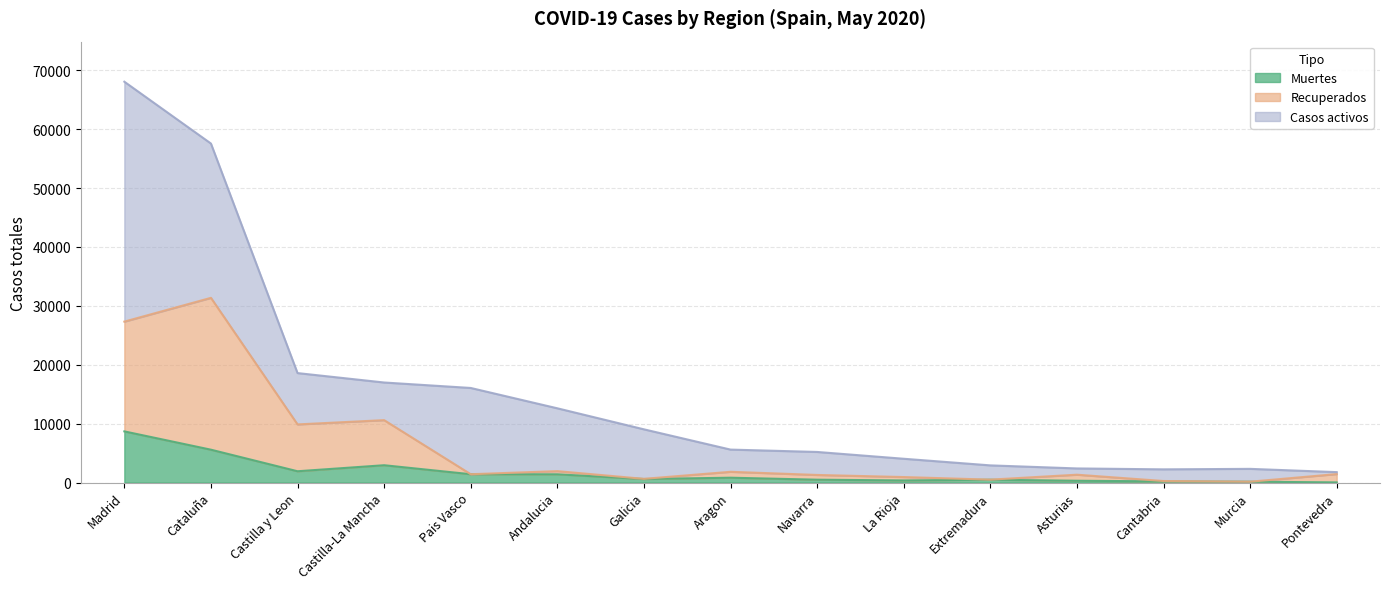

What is the value of the Muertes point at the 4th from the left?

2945